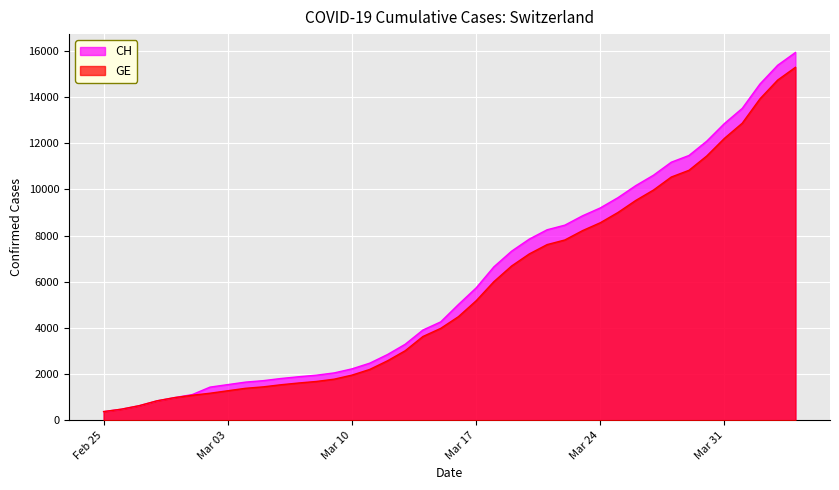

What is the spread (max minus min) of values at Mar 31?

642